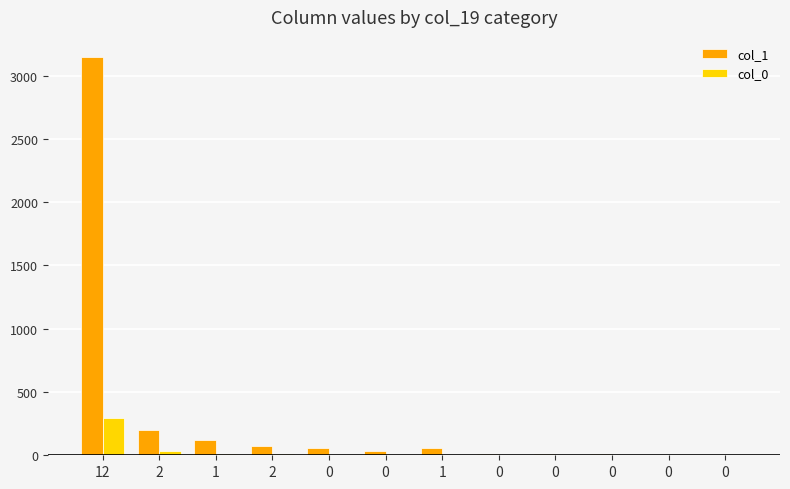

How many groups of bars are there?

12